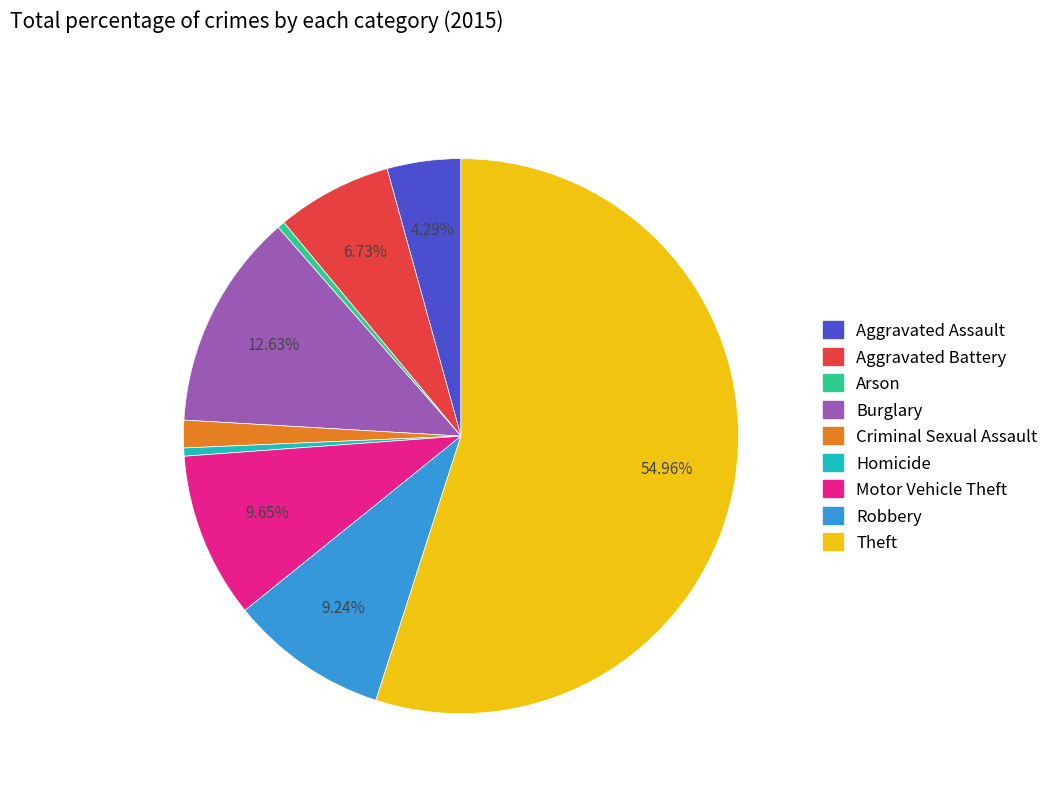

Combined, what portion of the pie is Aggravated Assault and Robbery?

13.5%